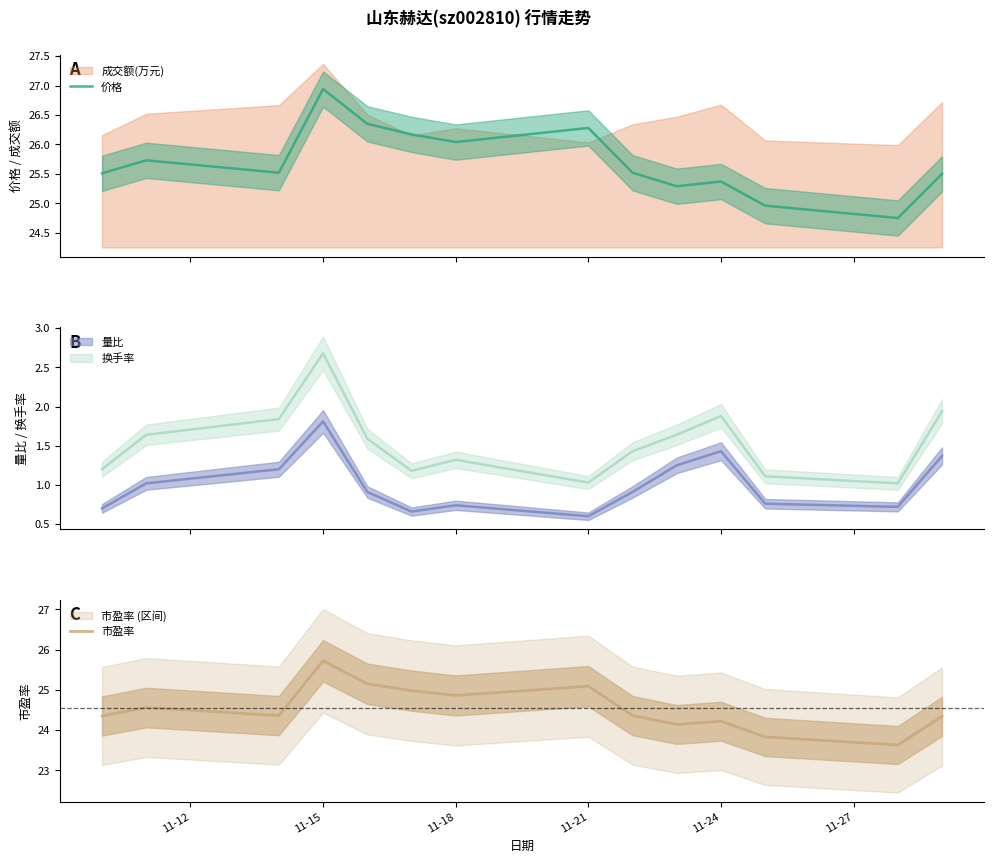

The value of 市盈率 at 11-24 is 44.7. True or false?

False